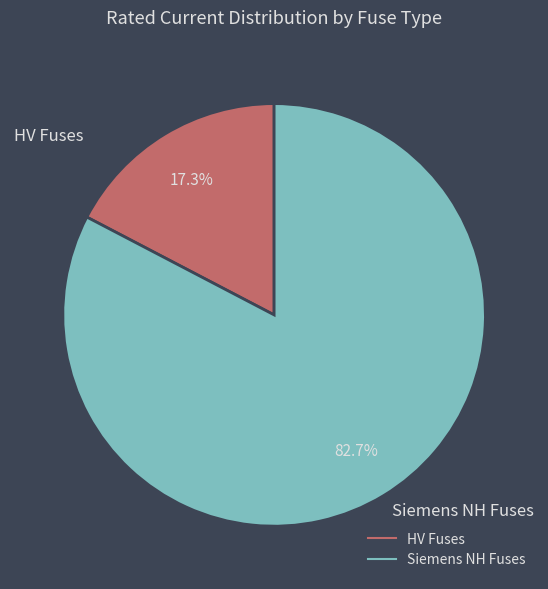

What is the total percentage of Siemens NH Fuses and HV Fuses?

100.0%